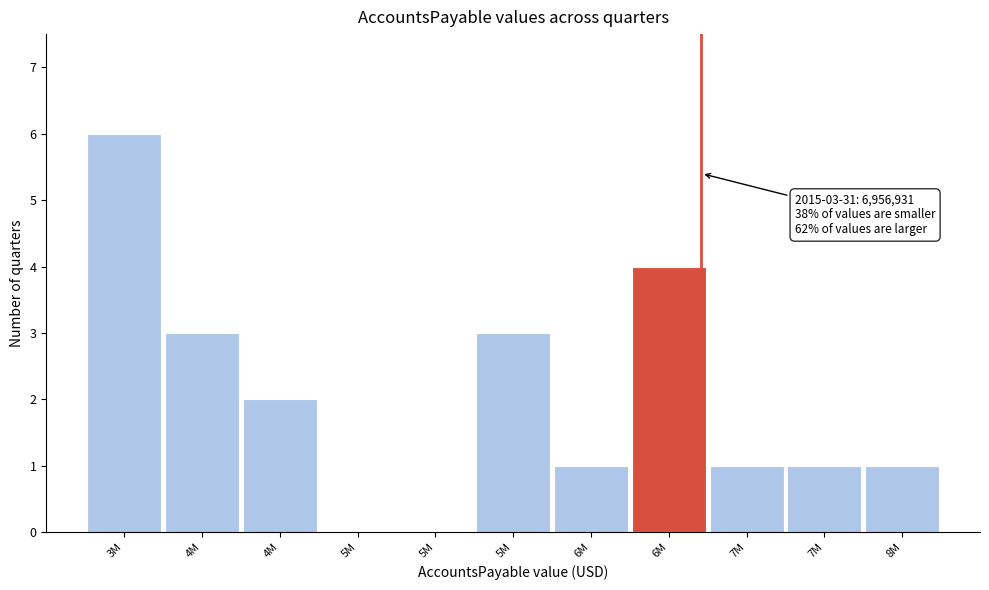

Are the bars horizontal?

No